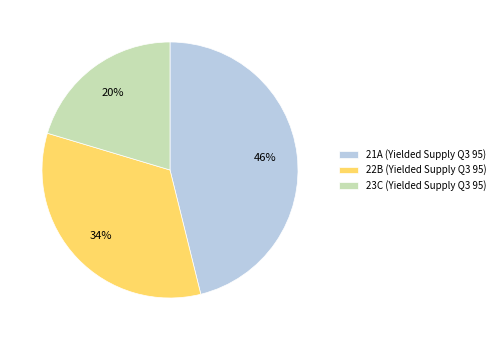

To the nearest percent, what is the average slice percentage?

33%